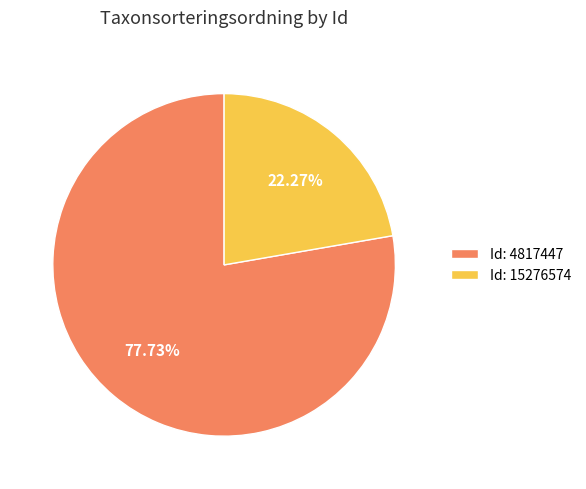

Count the number of slices in the pie.

2